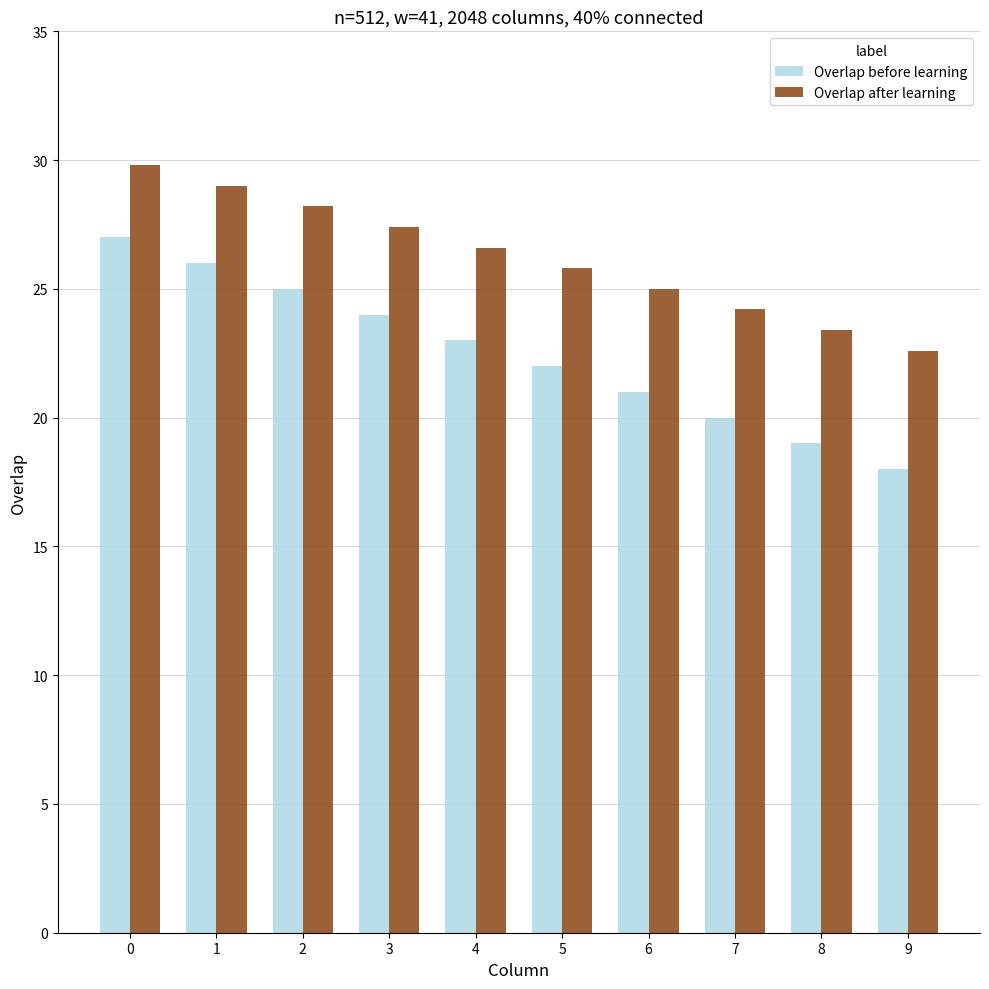

At how many categories does at least one series exceed 18?

10